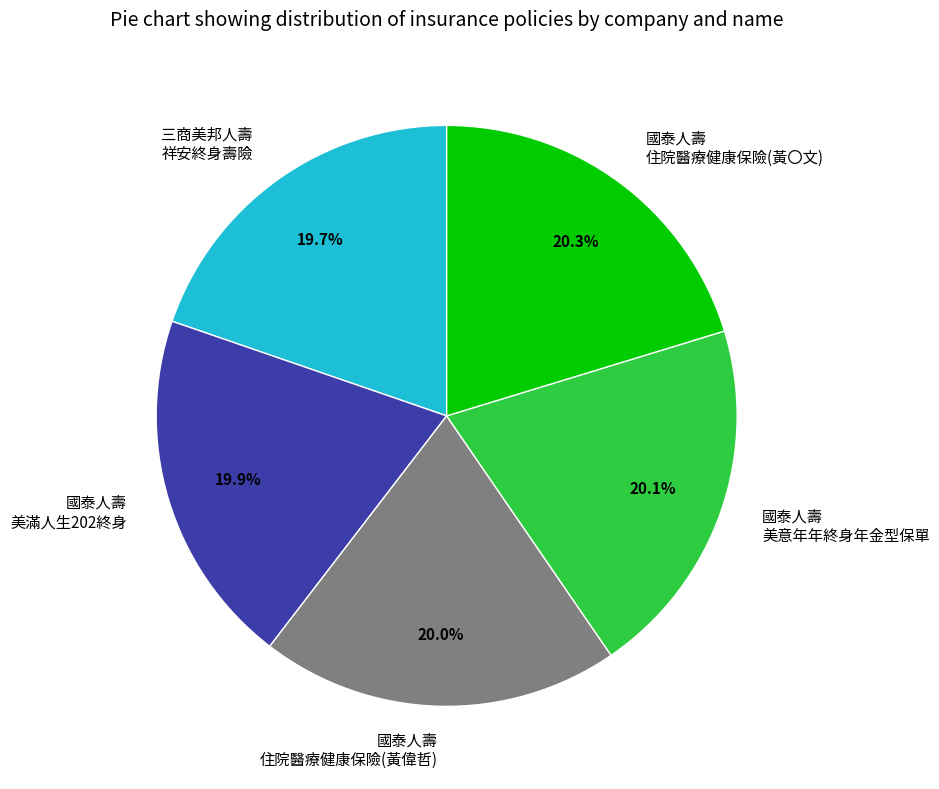

How many slices are in this pie chart?

5